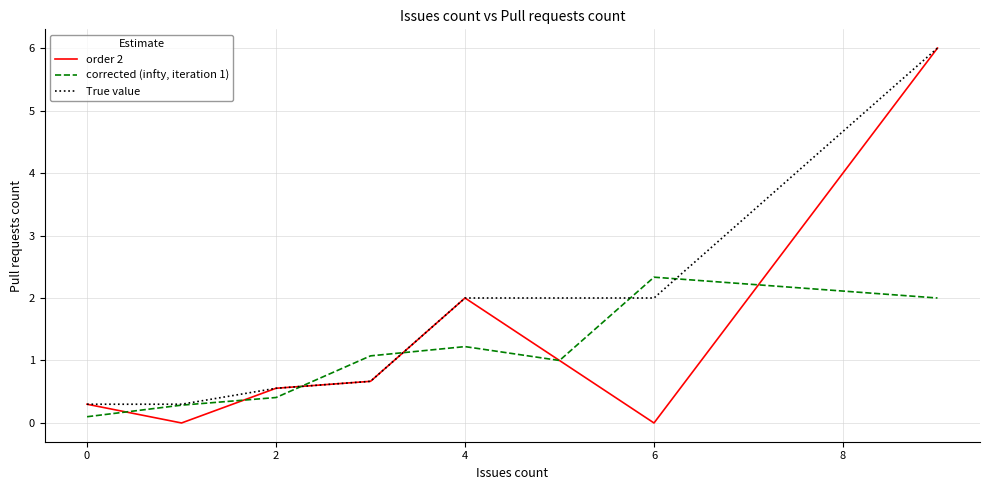

Which series has the widest spread of values?

order 2